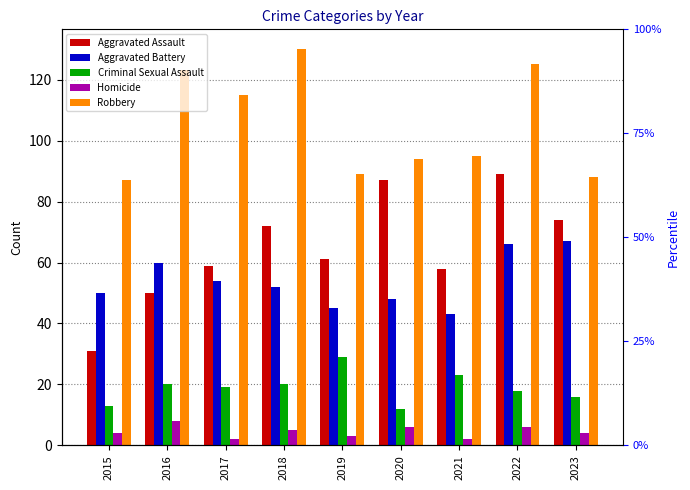

Are the bars grouped side by side (vs. stacked)?

Yes